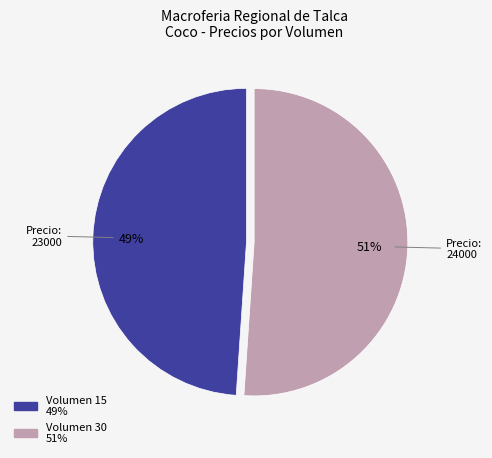

To the nearest percent, what is the average slice percentage?

50%